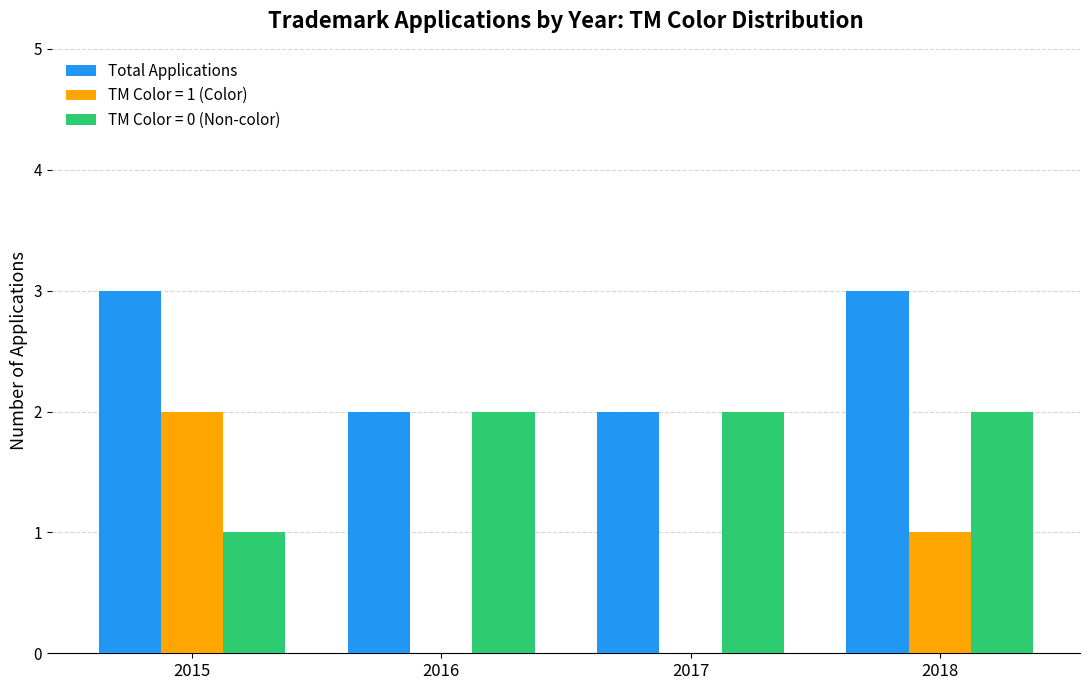

Reading right to left, extract all data points from this chart.

Total Applications: 2018=3	2017=2	2016=2	2015=3
TM Color = 1 (Color): 2018=1	2017=0	2016=0	2015=2
TM Color = 0 (Non-color): 2018=2	2017=2	2016=2	2015=1